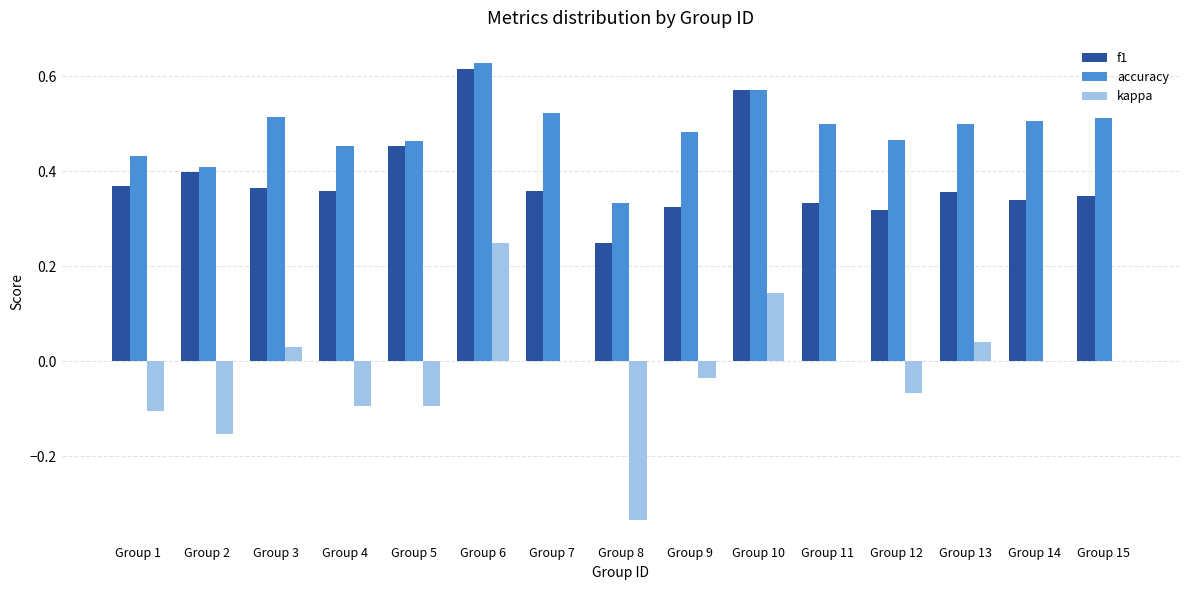

Which series has the largest range (max minus min)?

kappa